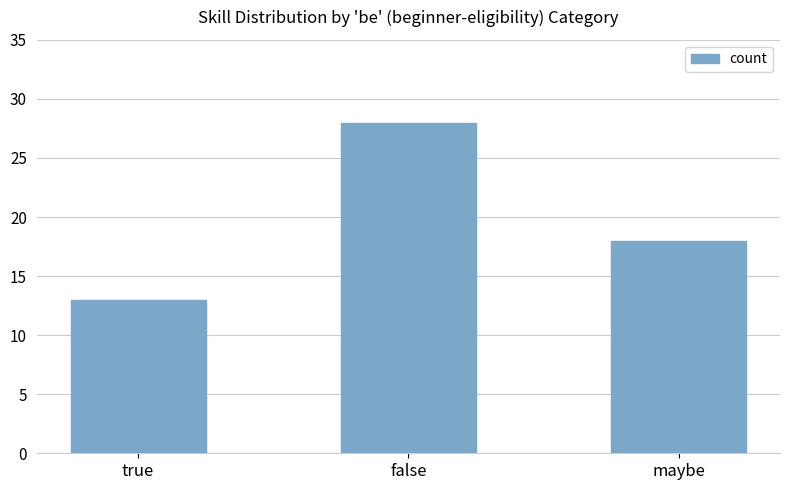

At which label is the value closest to 20?

maybe